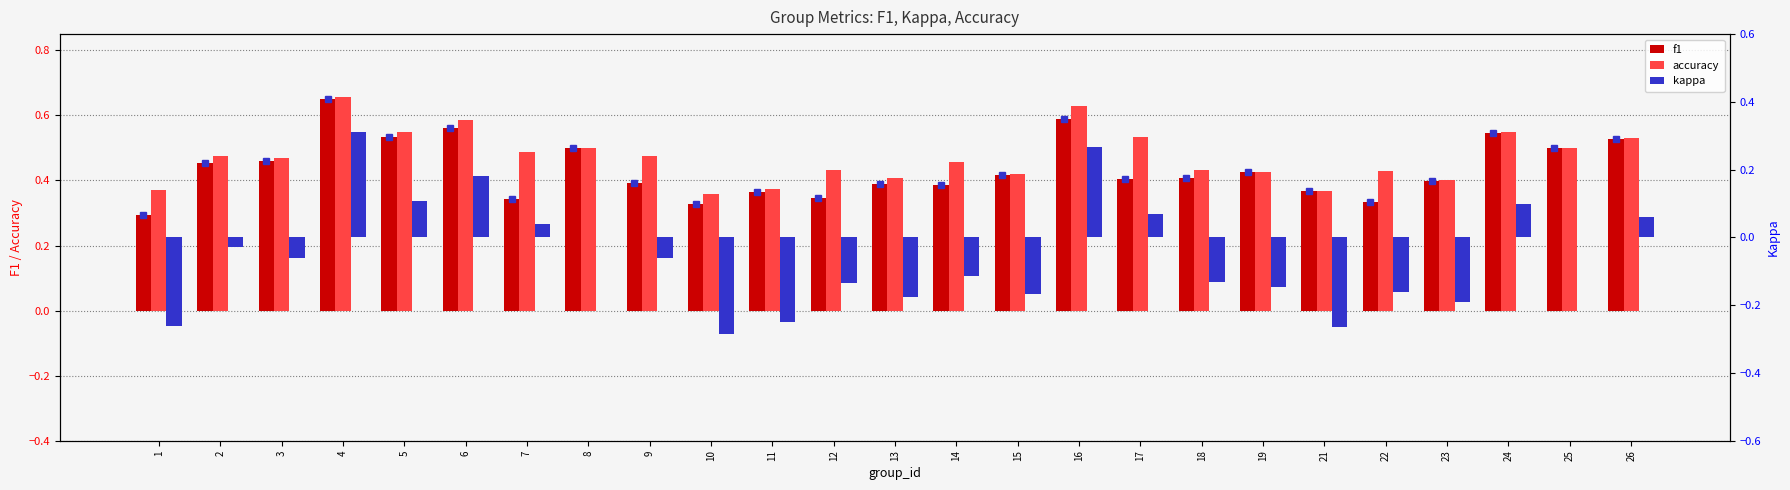

What is the difference between the maximum and minimum values in the accuracy series?

0.3